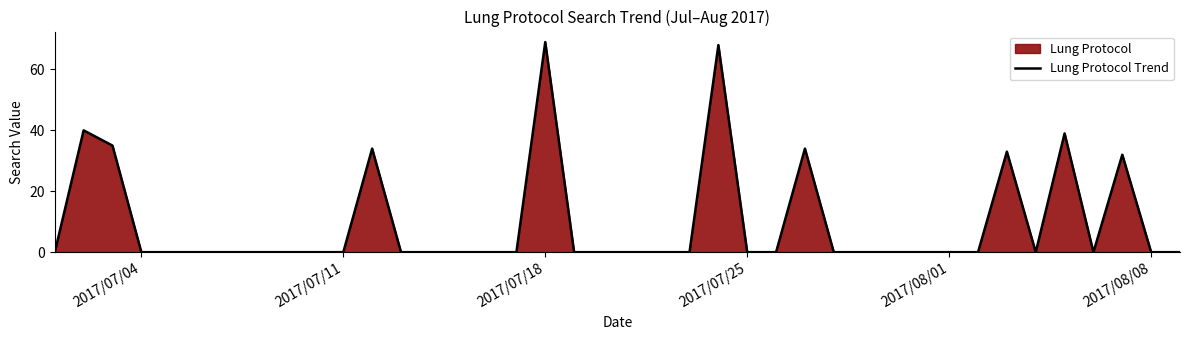

What is the sum of all values?

384